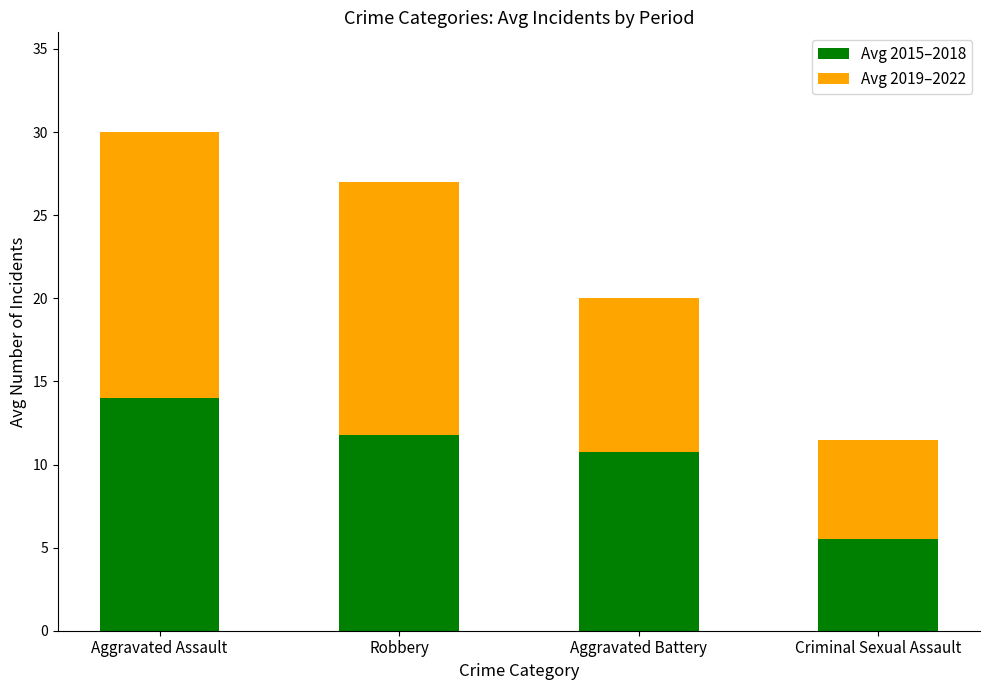

List the labels in order of Avg 2015–2018 value, largest first.

Aggravated Assault, Robbery, Aggravated Battery, Criminal Sexual Assault